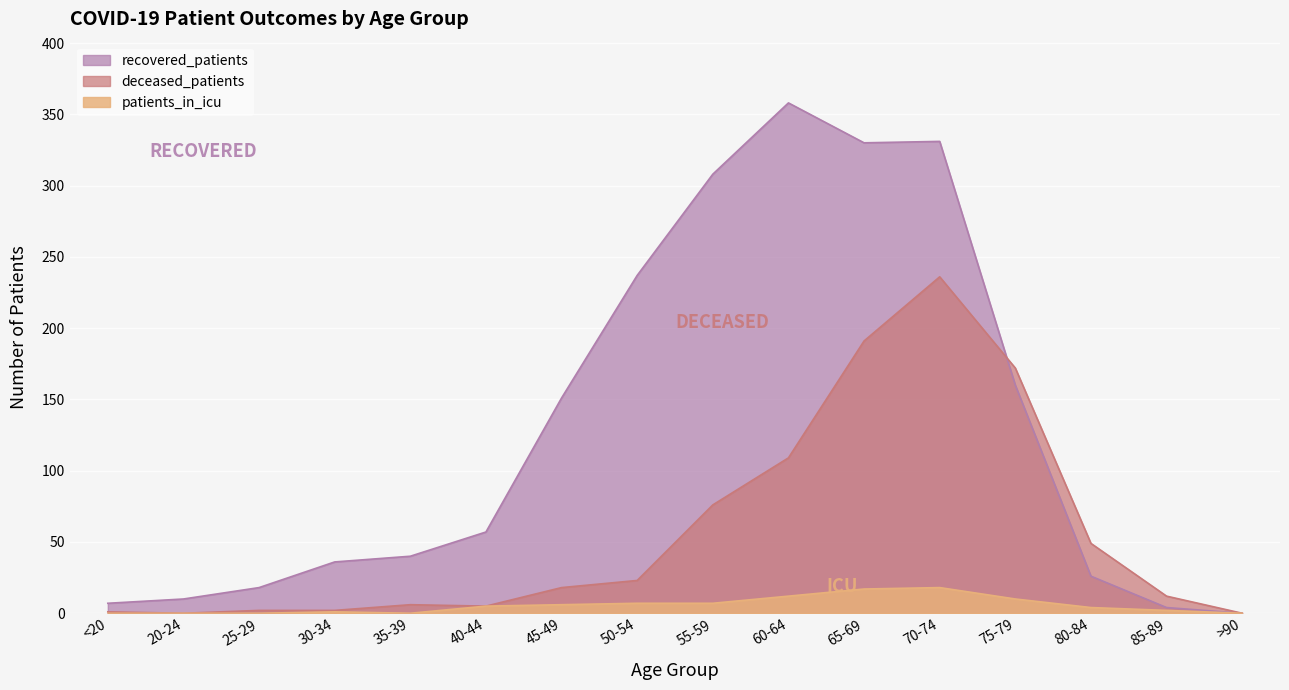

True or false: recovered_patients and patients_in_icu intersect in this chart.

False